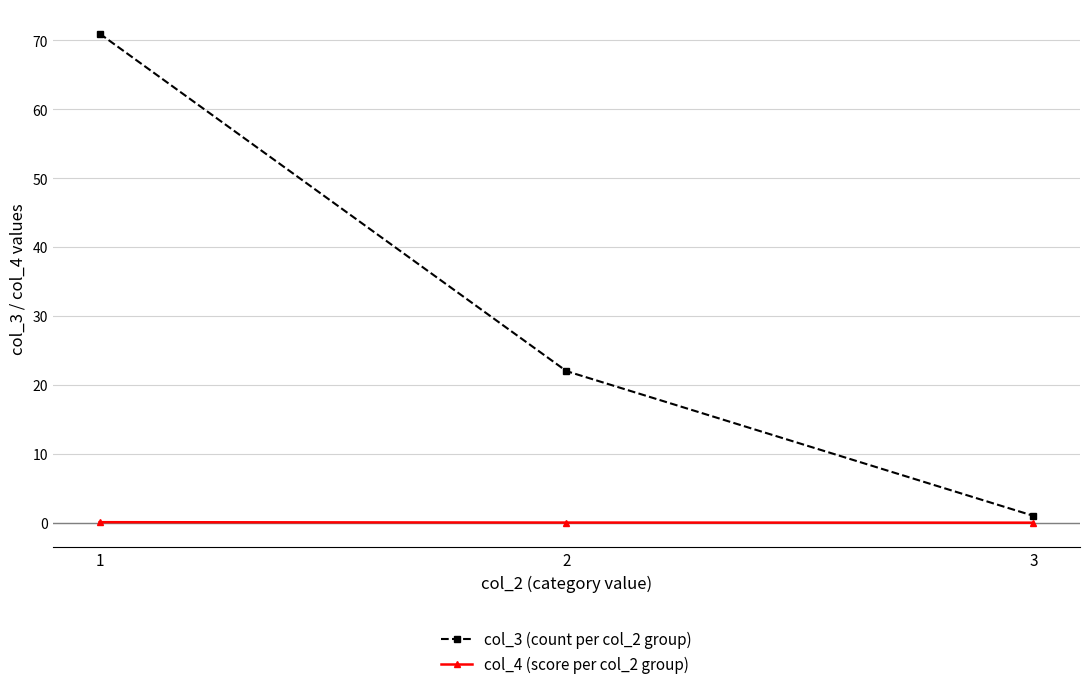

What are all the series names shown in the legend?

col_3 (count per col_2 group), col_4 (score per col_2 group)